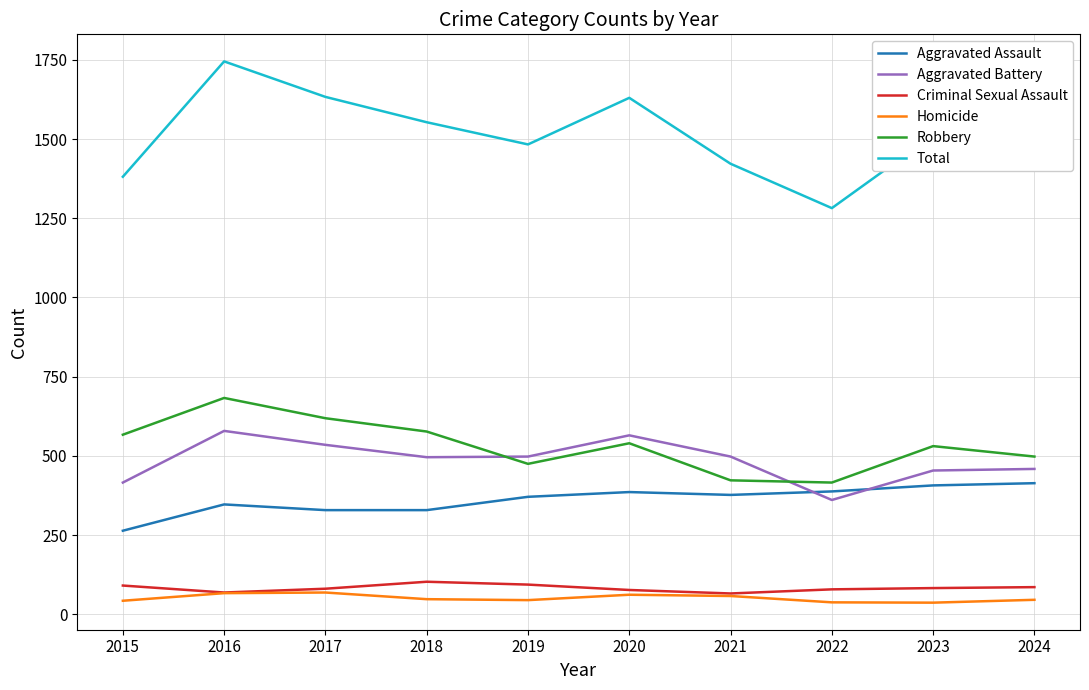

What is the minimum value shown in the chart?

37